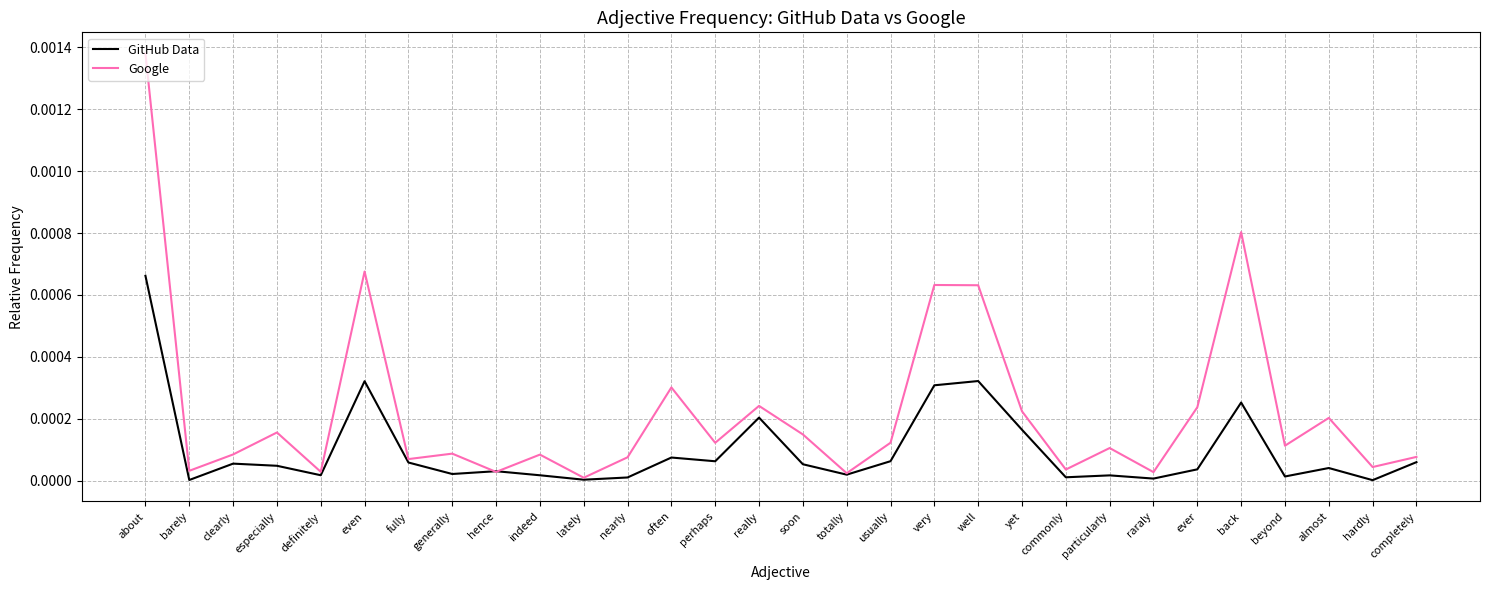

Rank the series by their average value, from lowest to highest.

GitHub Data, Google